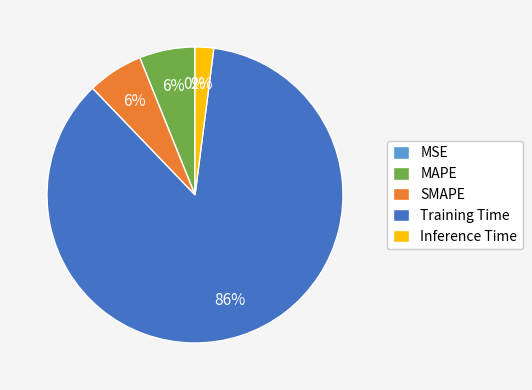

To the nearest percent, what is the difference between the largest and smallest slice percentages?

86%